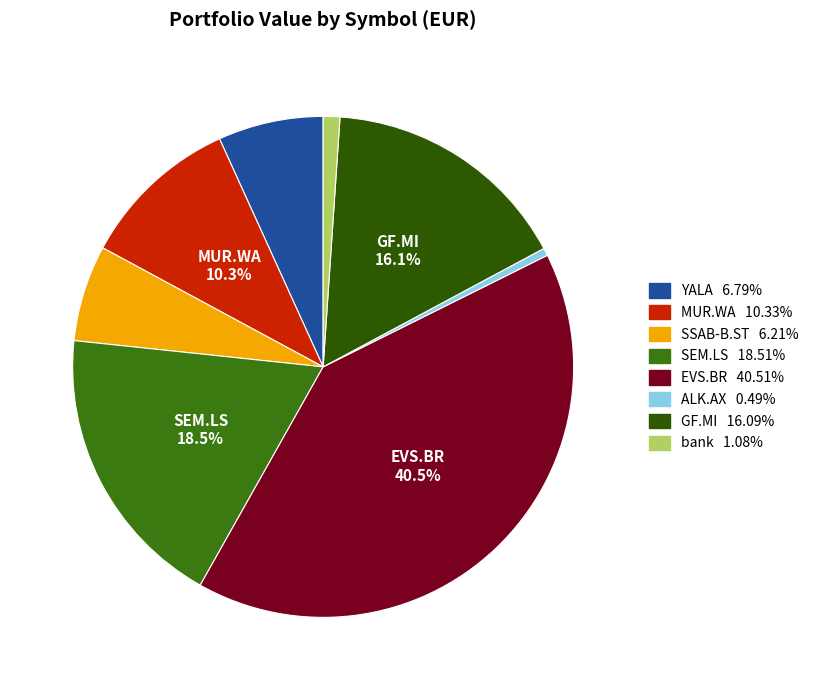

Which slice is the smallest?

ALK.AX